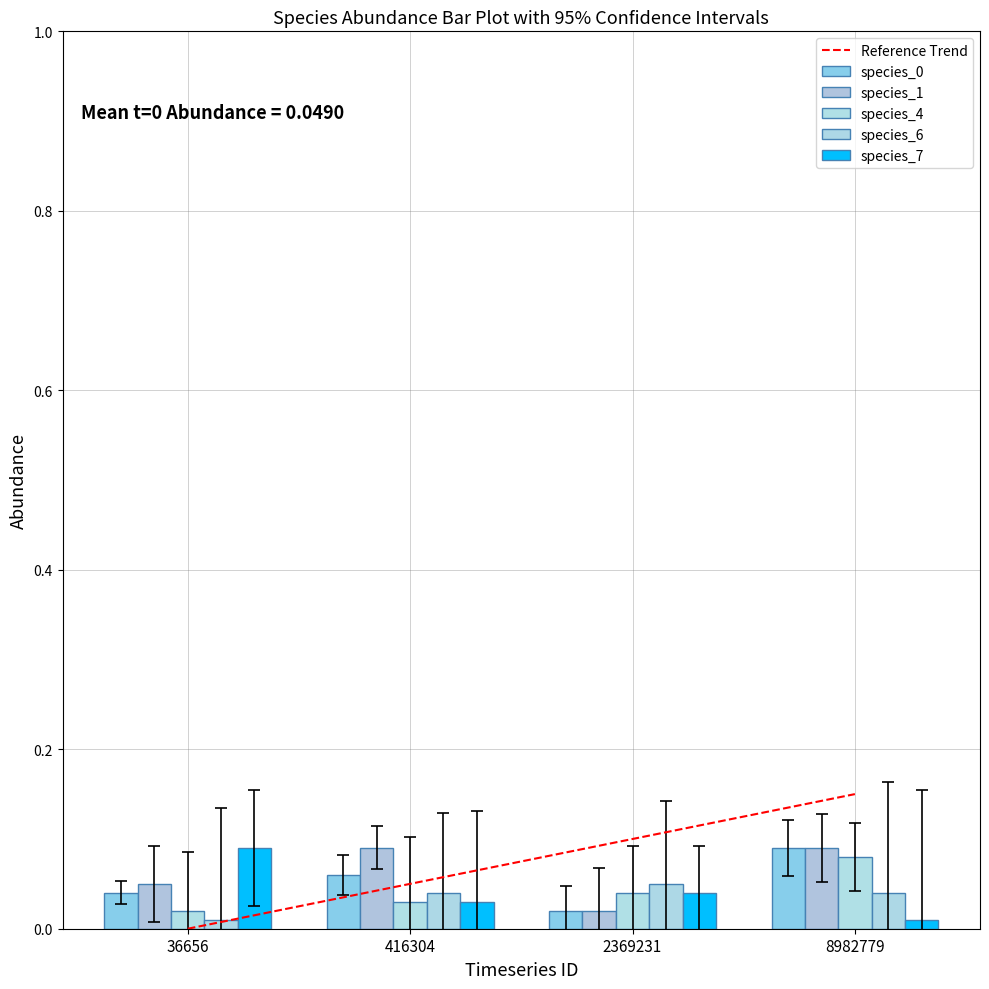

Which series has the largest range (max minus min)?

species_7